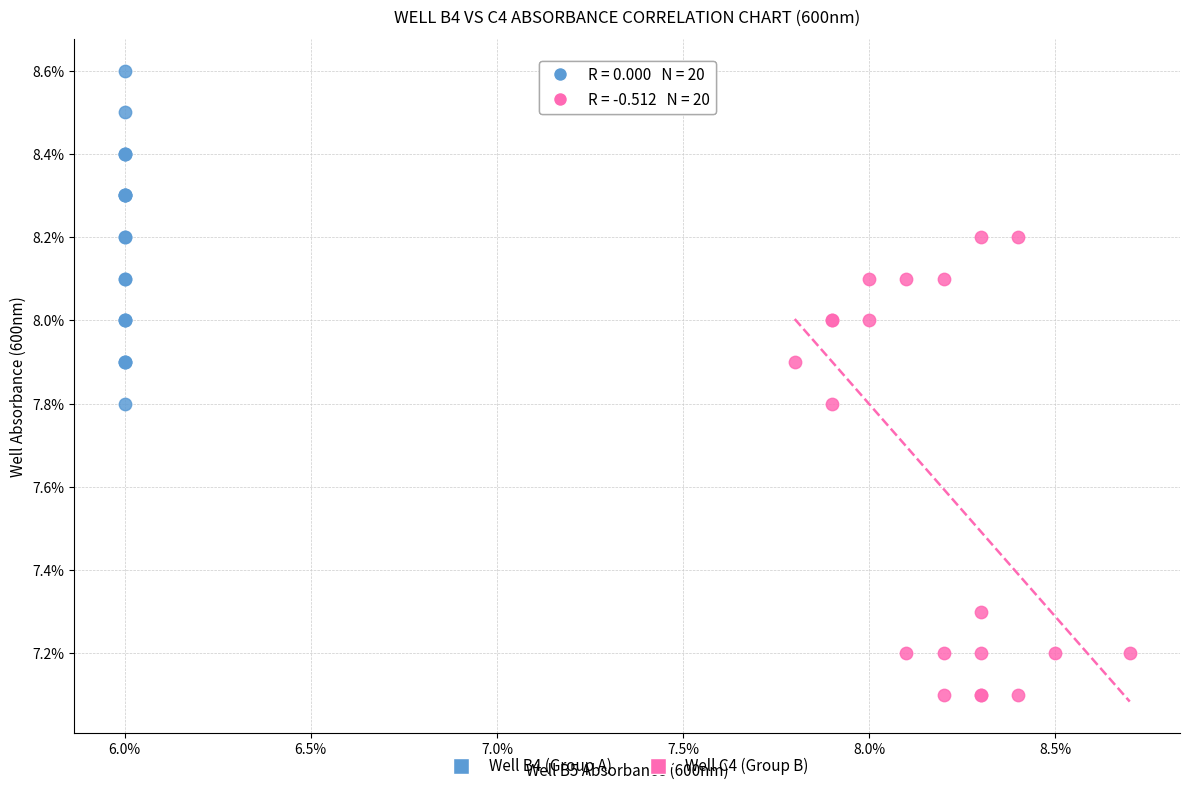

Which series contains the lowest Y value?

Well C4 (Group B)